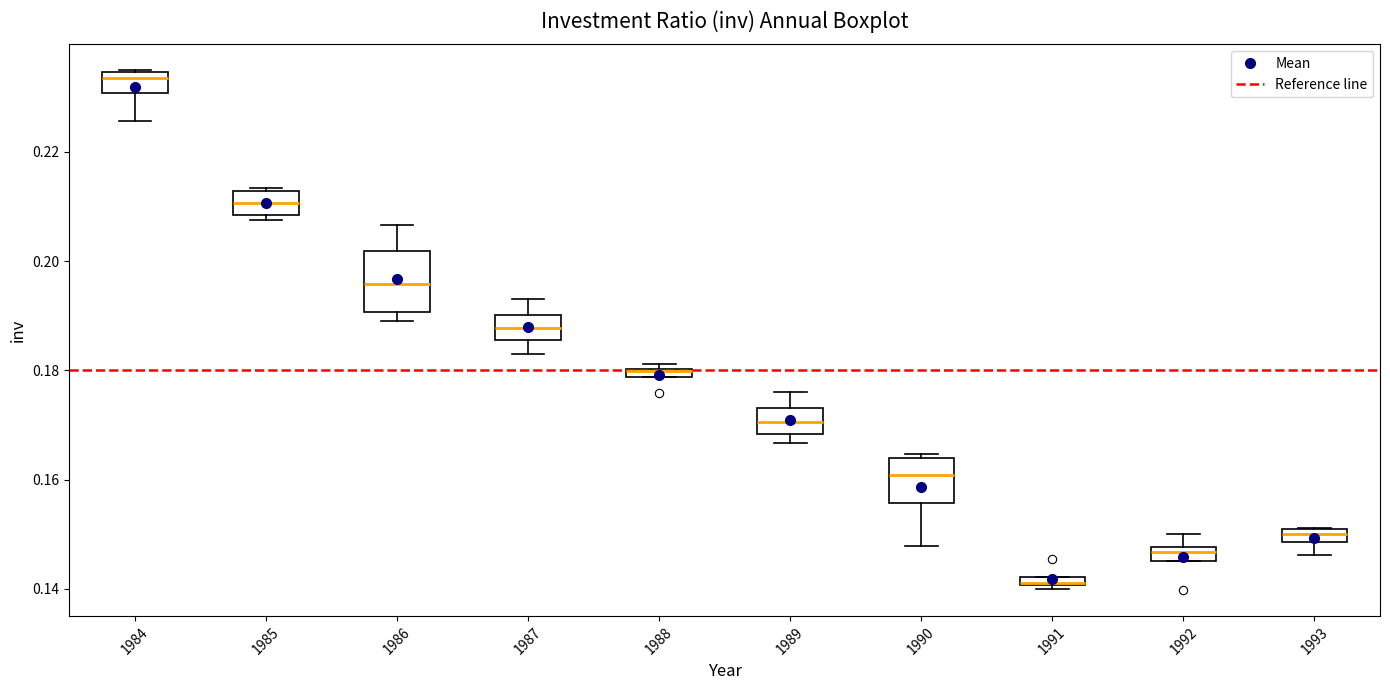

Where is the upper edge of the box at x = 1991 on the y-axis? The values are not printed on the chart, so give them approximately, as read against the axis.

0.142